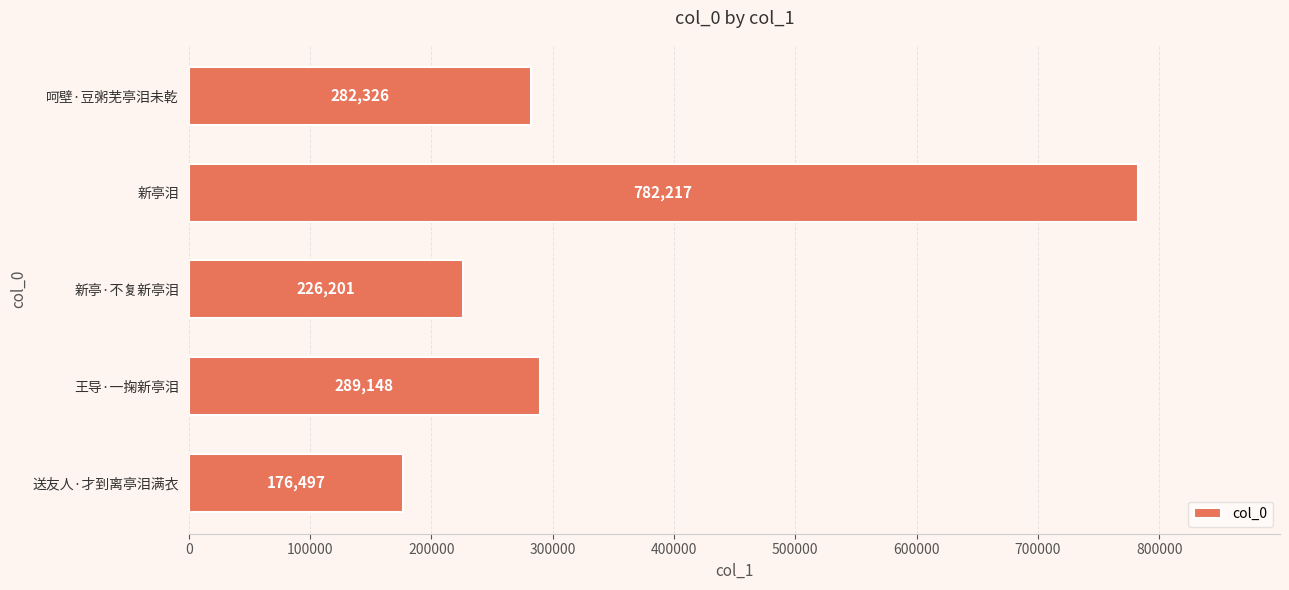

The value at 呵壁·豆粥芜亭泪未乾 is 85060. True or false?

False